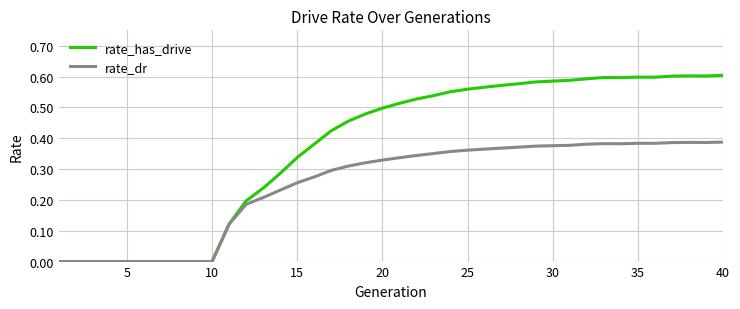

Which series has the largest total across all categories?

rate_has_drive